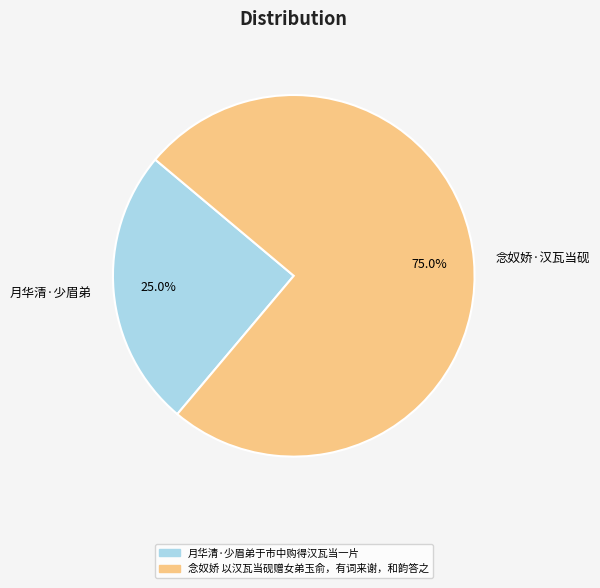

How many segments does this pie chart have?

2